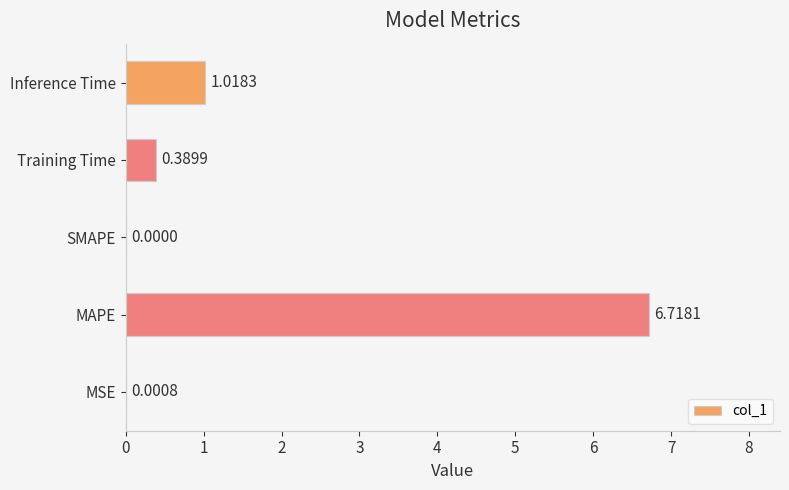

What is the change in value from SMAPE to Inference Time?

+1.0